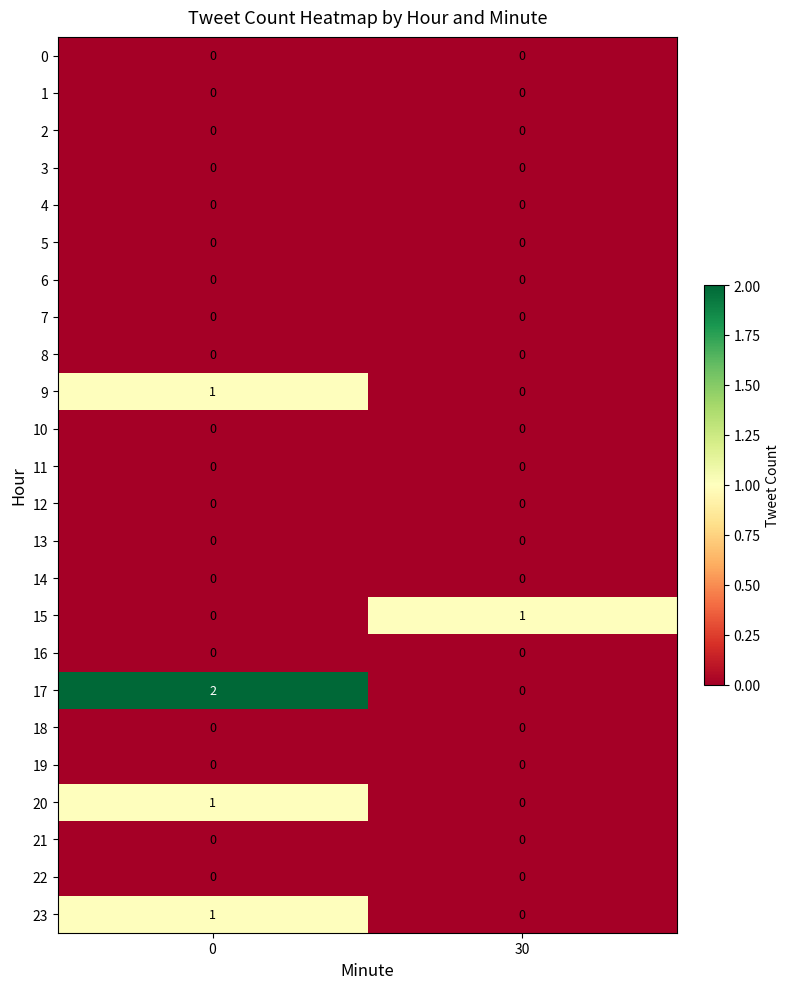

Which series has the largest total across all categories?

17